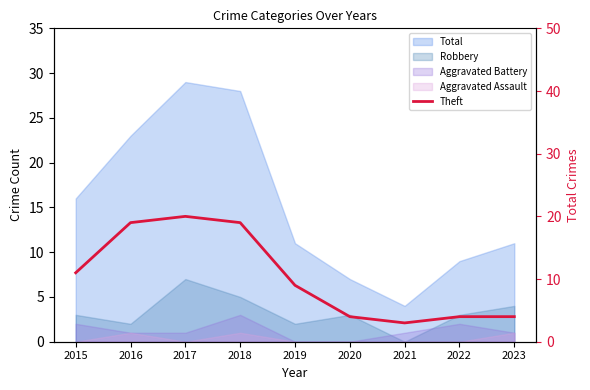

What is the difference between the values at 2020 and 2016?

15